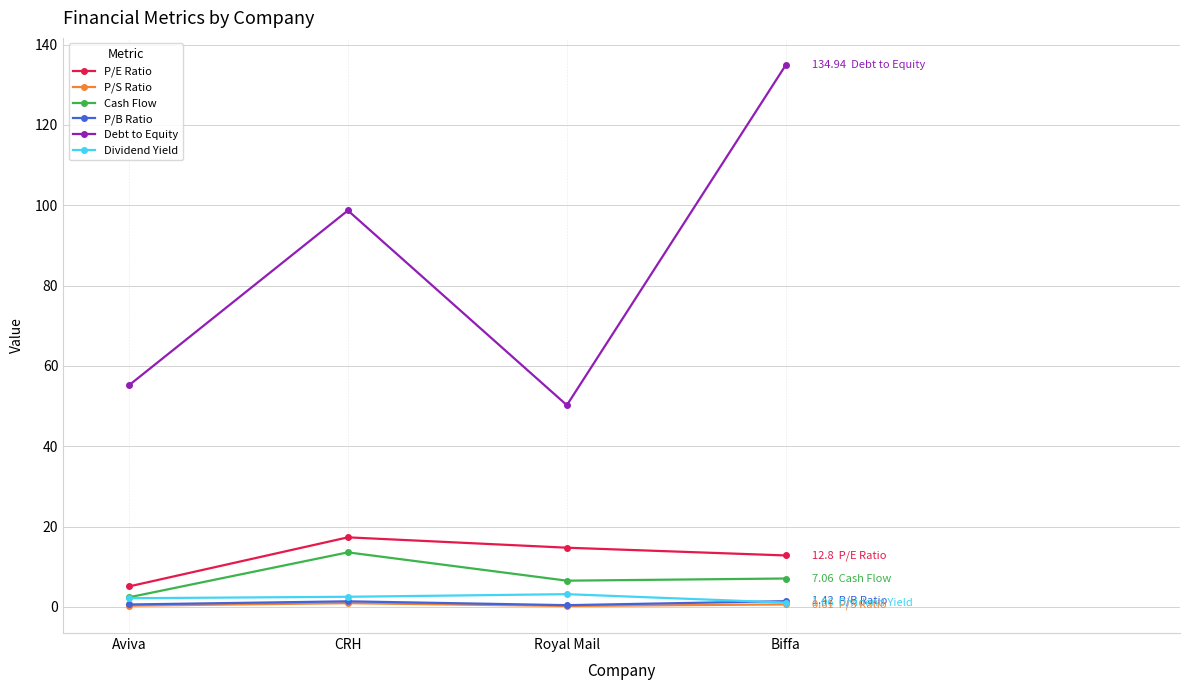

The Debt to Equity series shows 32.7 at Royal Mail. True or false?

False